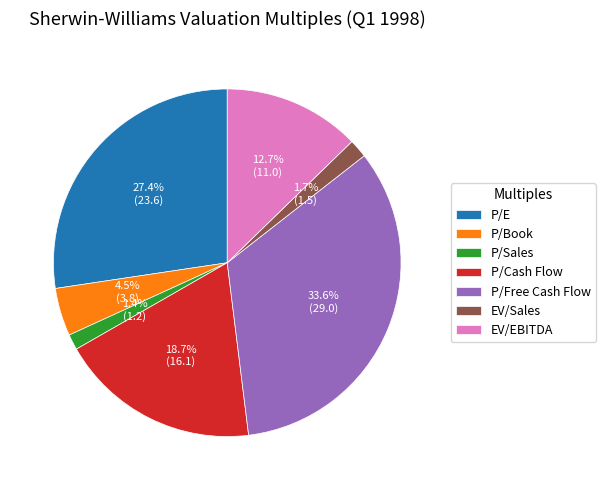

How many slices are in this pie chart?

7